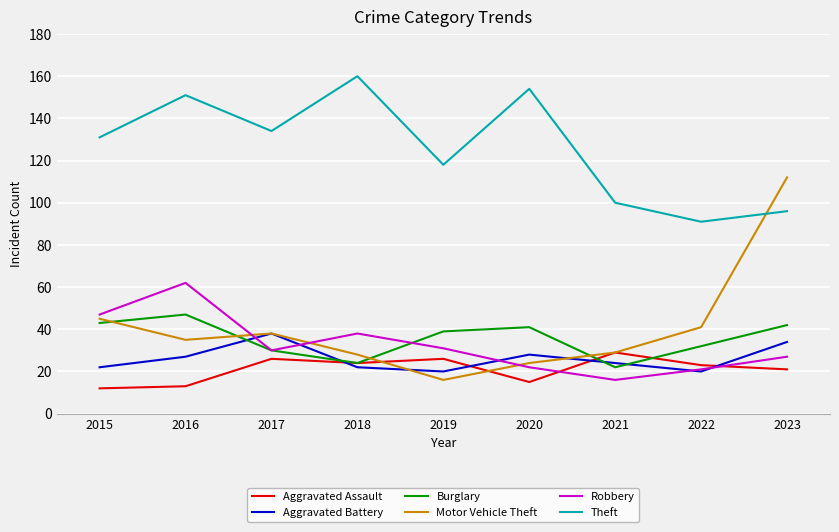

What is the highest value of the Aggravated Battery series?

38